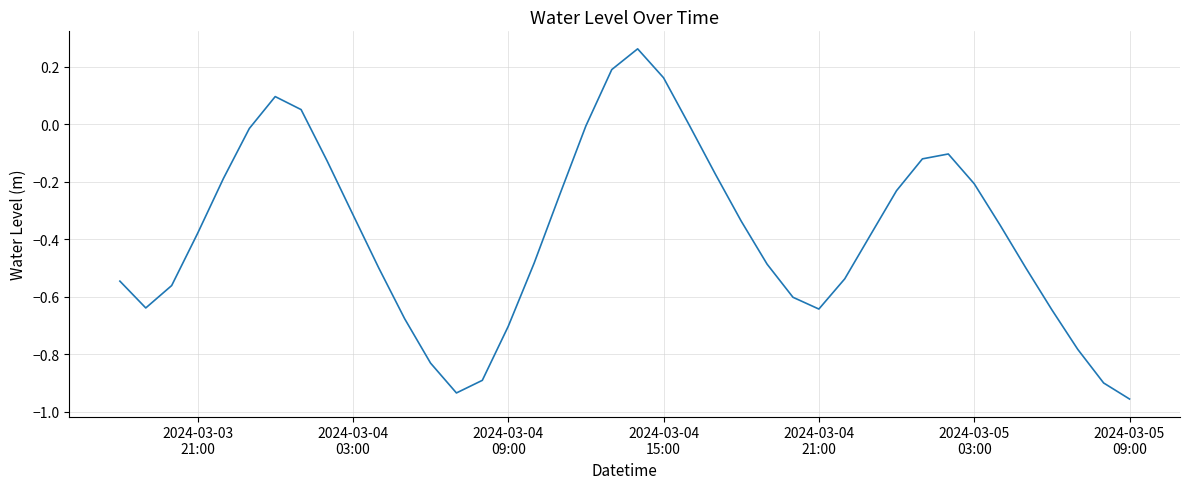

What is the sum of all values?

-15.2